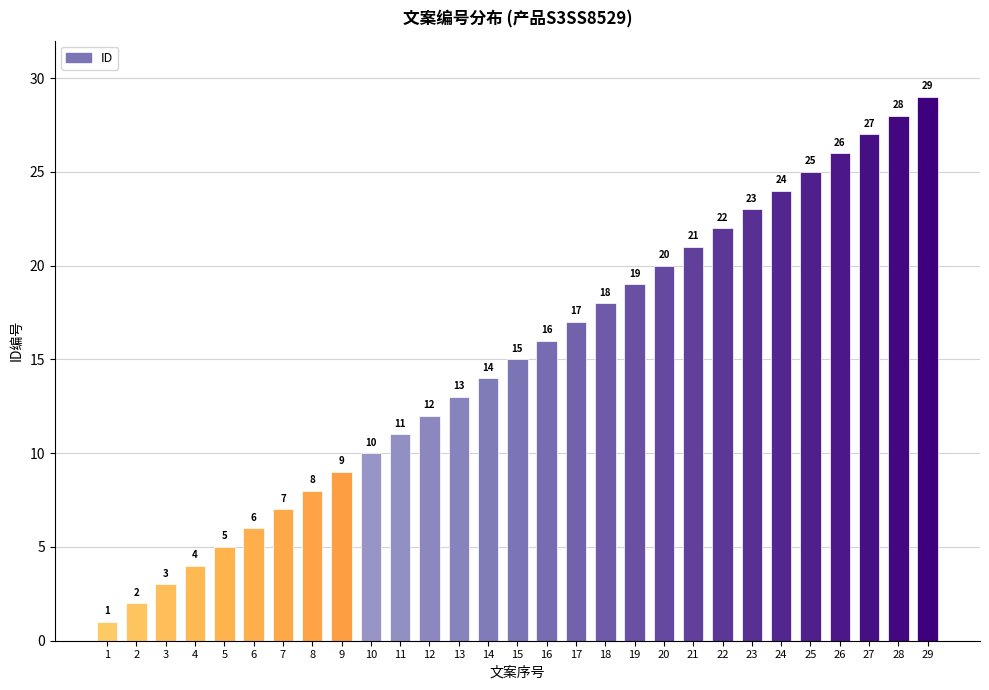

Reading right to left, list all the values displayed in this chart.

29=29	28=28	27=27	26=26	25=25	24=24	23=23	22=22	21=21	20=20	19=19	18=18	17=17	16=16	15=15	14=14	13=13	12=12	11=11	10=10	9=9	8=8	7=7	6=6	5=5	4=4	3=3	2=2	1=1